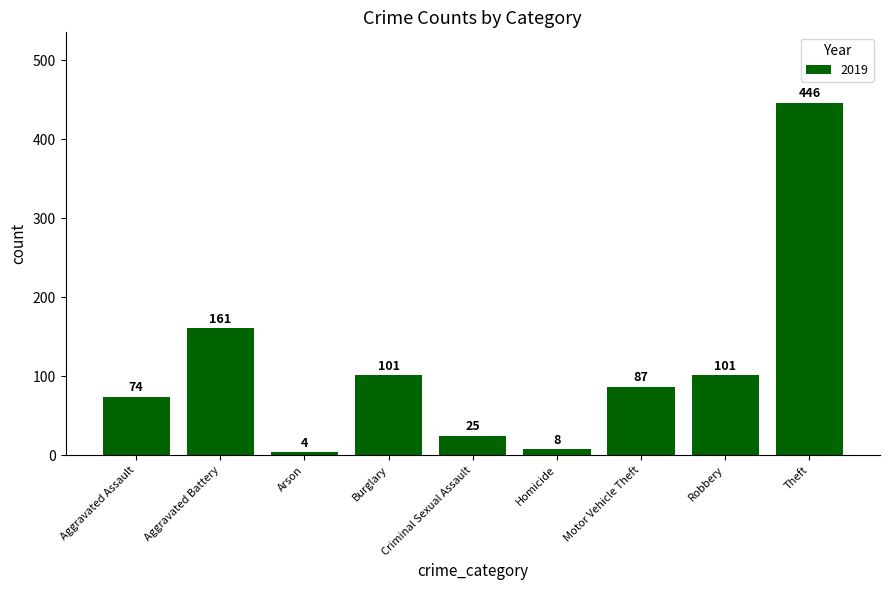

What is the approximate value at Aggravated Battery?

161